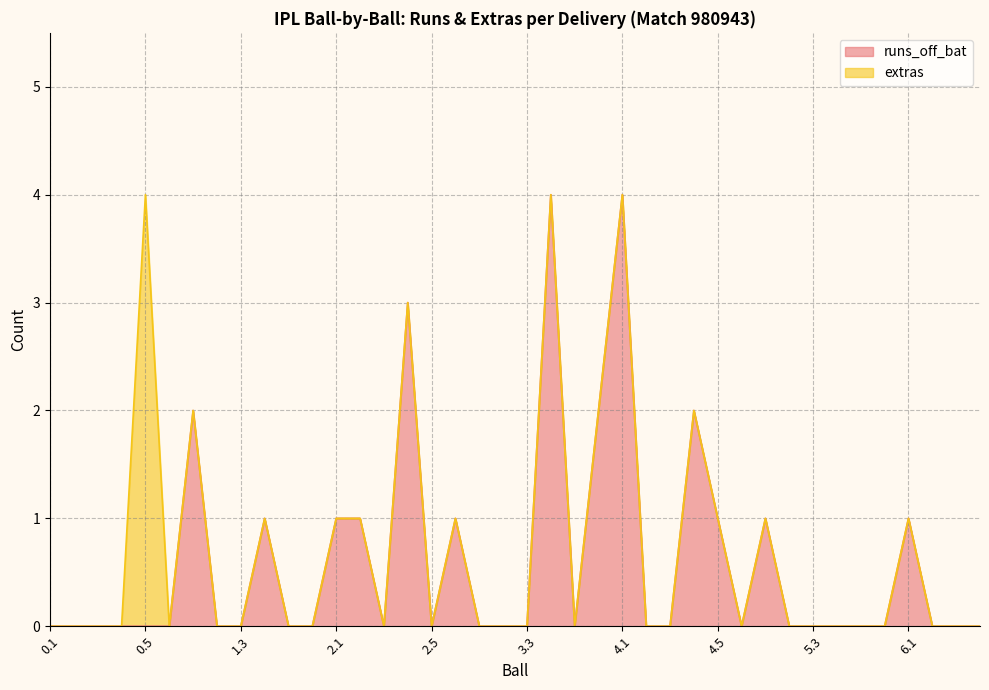

What is the average value?

1